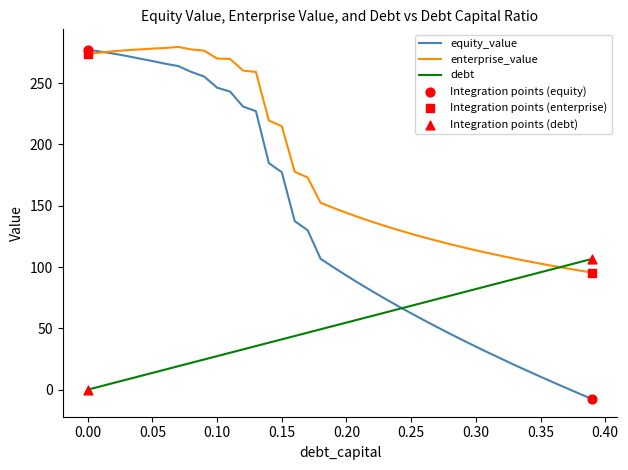

At how many categories does at least one series exceed 75?

40